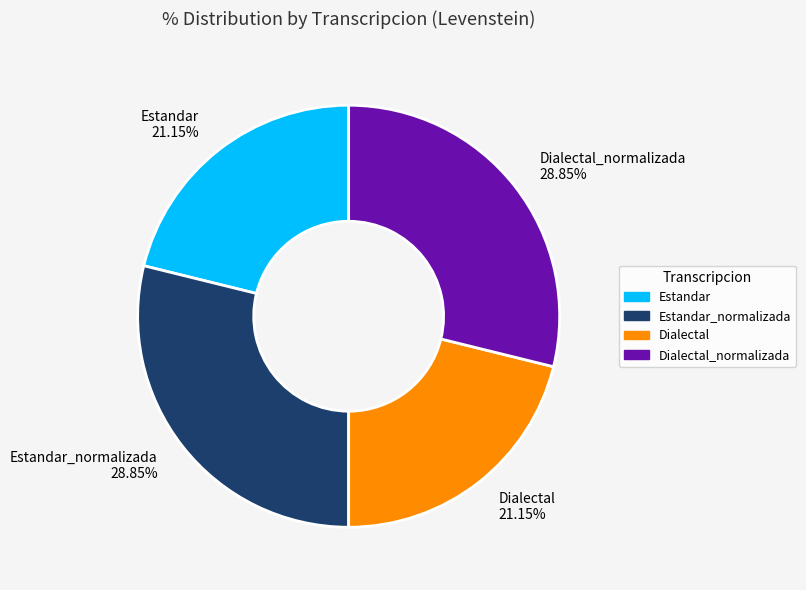

Is there any slice that represents more than half of the pie?

No